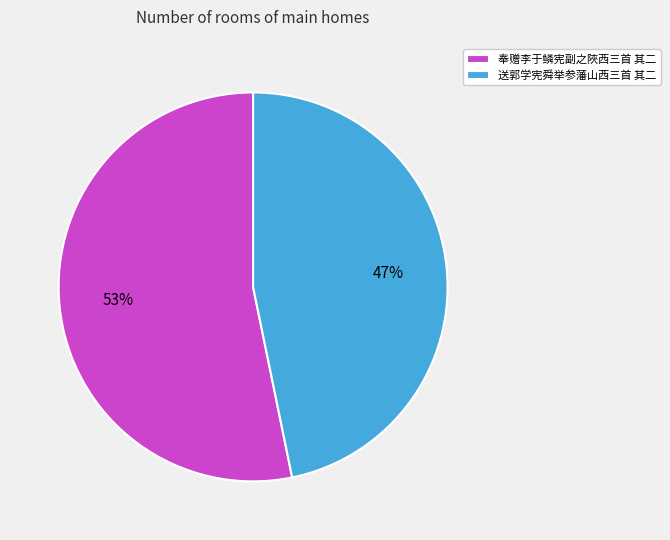

Is it true that 奉赠李于鳞宪副之陜西三首 其二 is 53% of the pie?

True